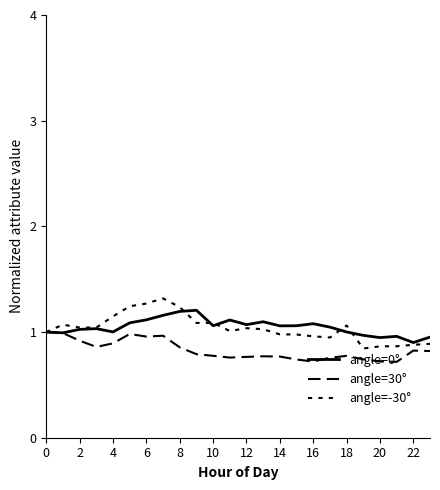

How many lines are shown in the chart?

3